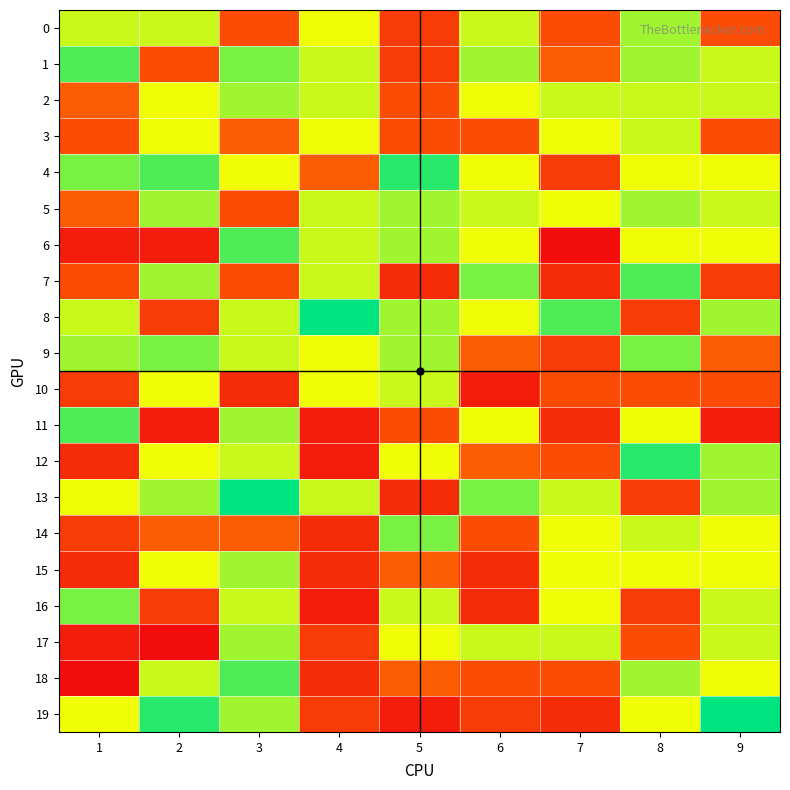

What is the minimum value shown in the chart?

16